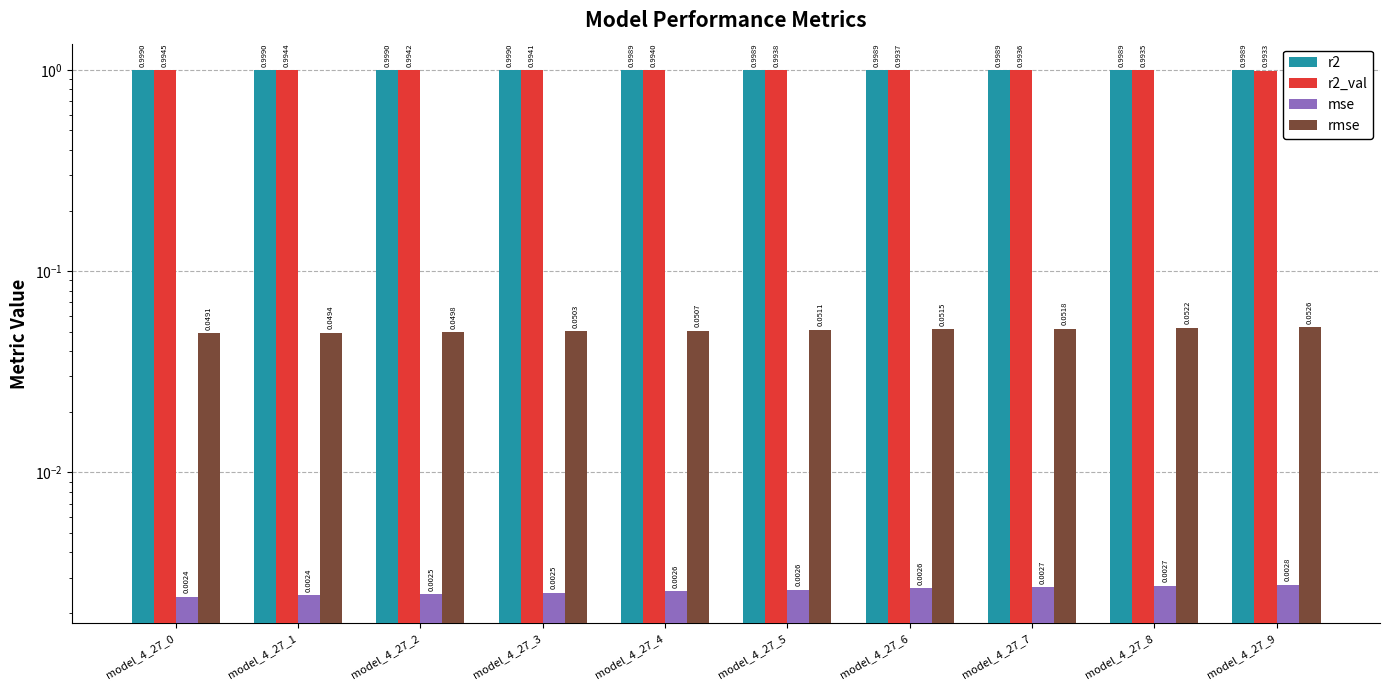

Count the r2 values in the range 0 to 1.

10